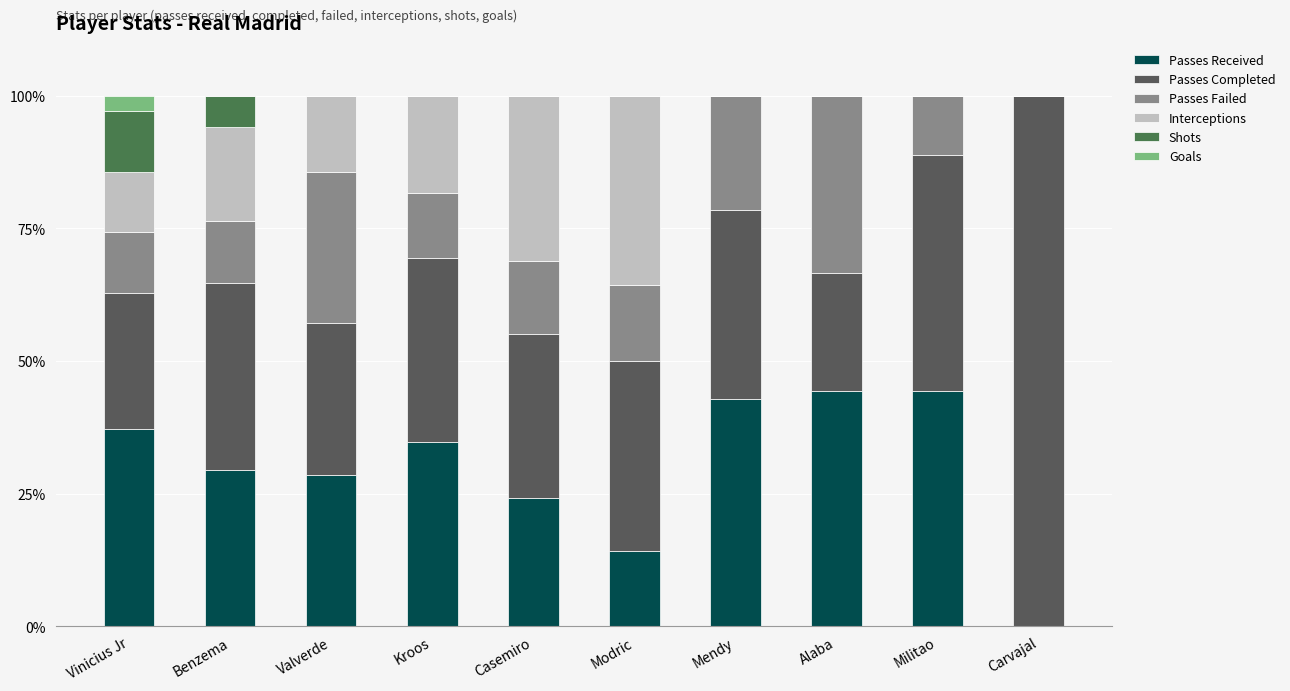

Count the number of data series in this chart.

6